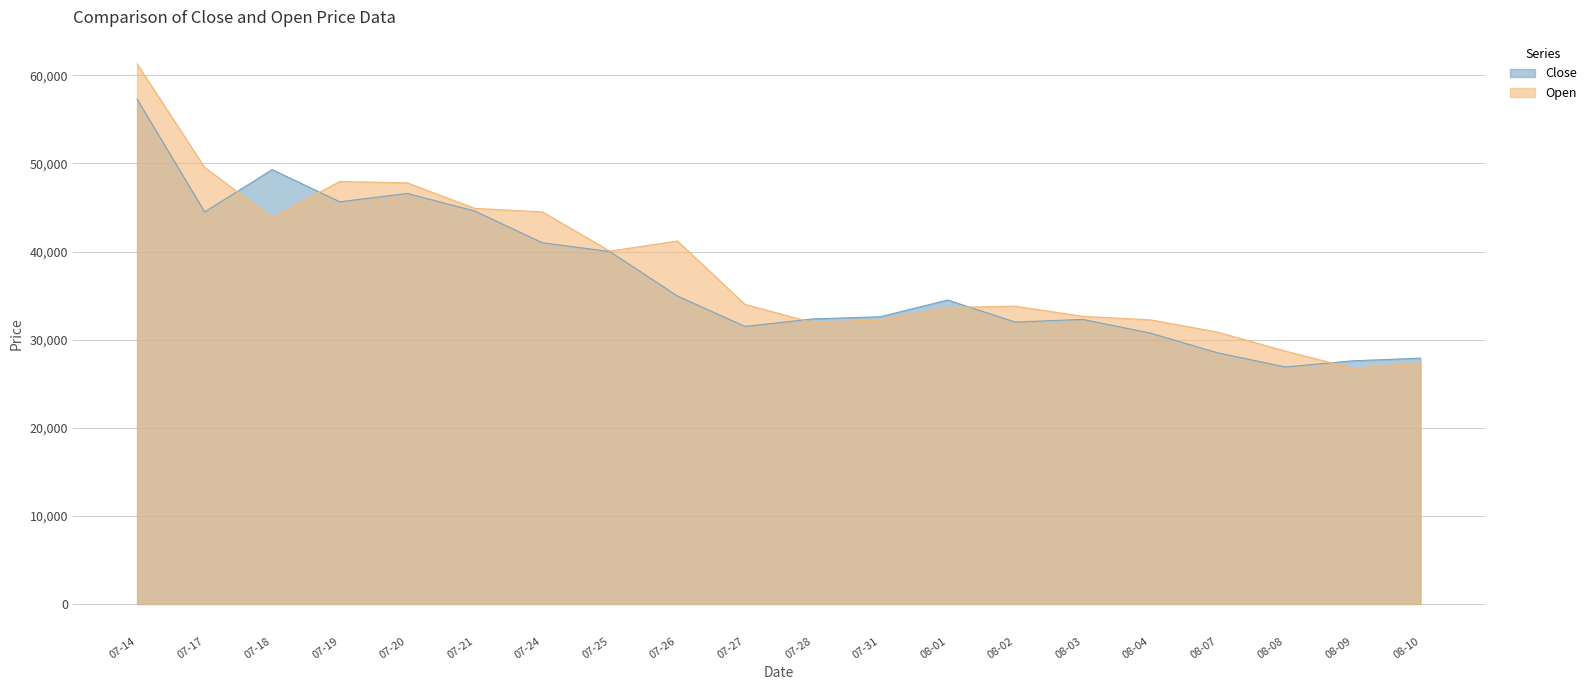

Which series has the widest spread of values?

Open